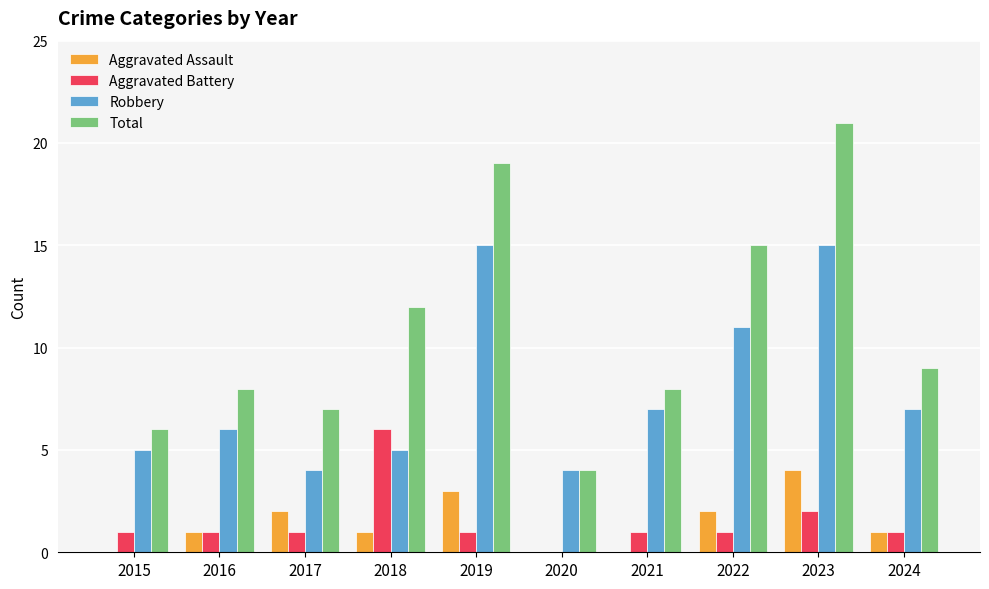

What is the sum of the Total values at 2017 and 2016?

15